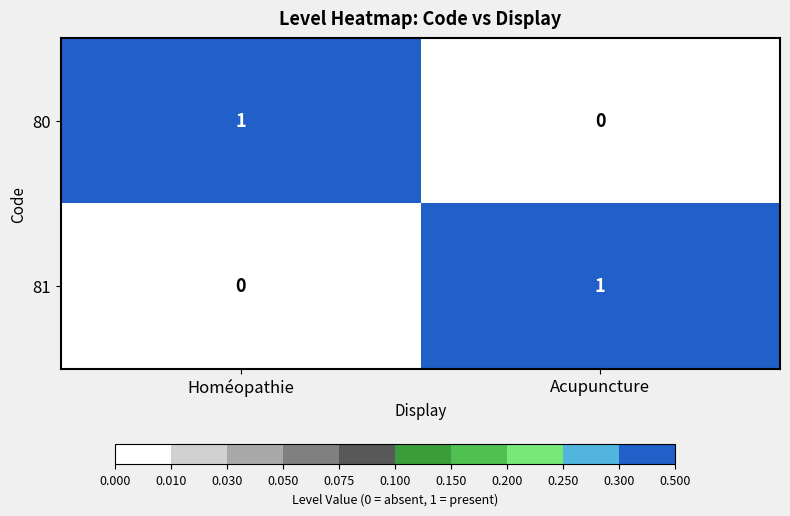

Reading right to left, extract all data points from this chart.

80: Acupuncture=0	Homéopathie=1
81: Acupuncture=1	Homéopathie=0